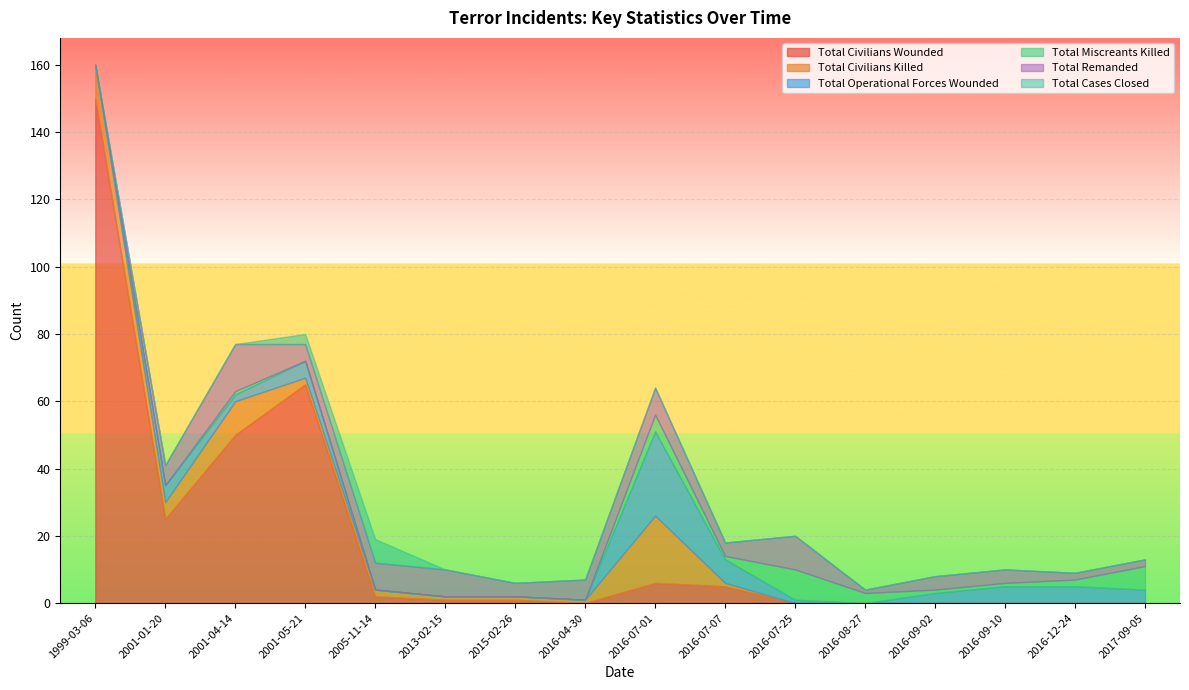

What is the difference between the maximum and minimum values in the Total Miscreants Killed series?

9